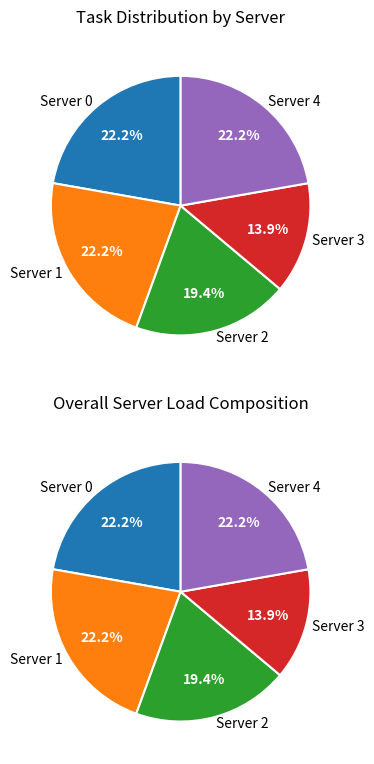

What is the largest slice in the pie chart?

Server 0